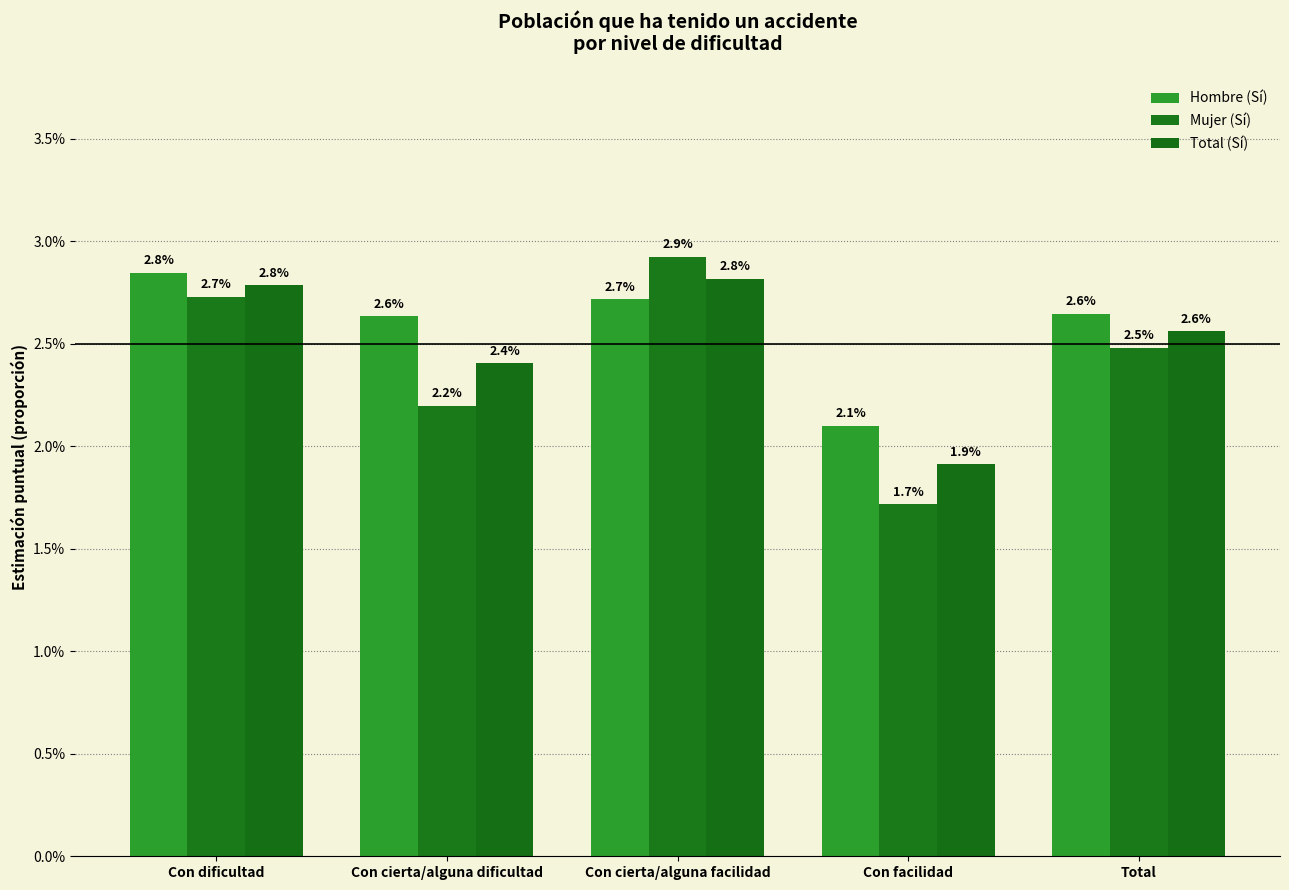

Are the bars horizontal?

No